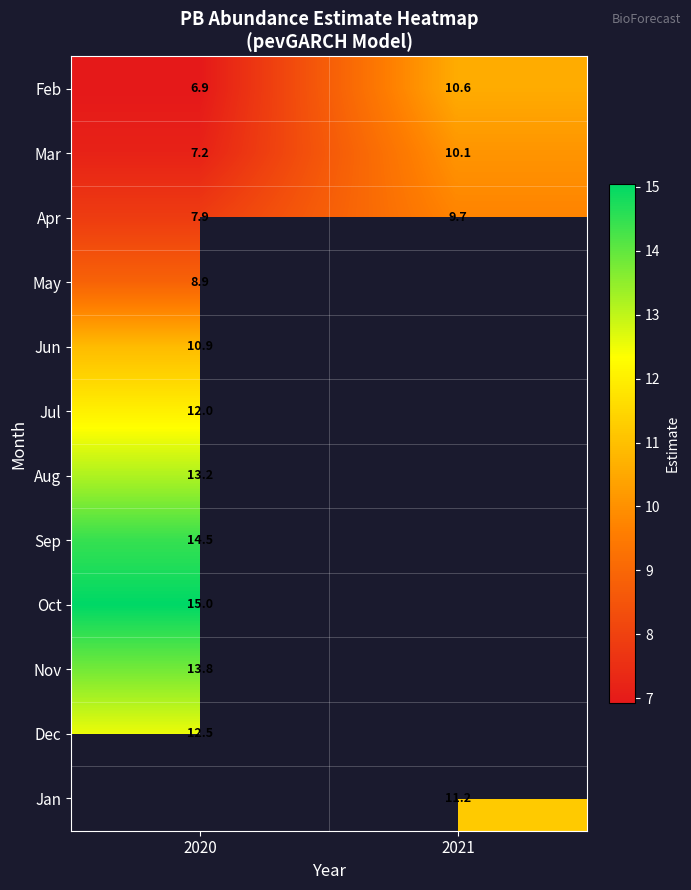

List the labels in order of Oct value, smallest first.

2020, 2021